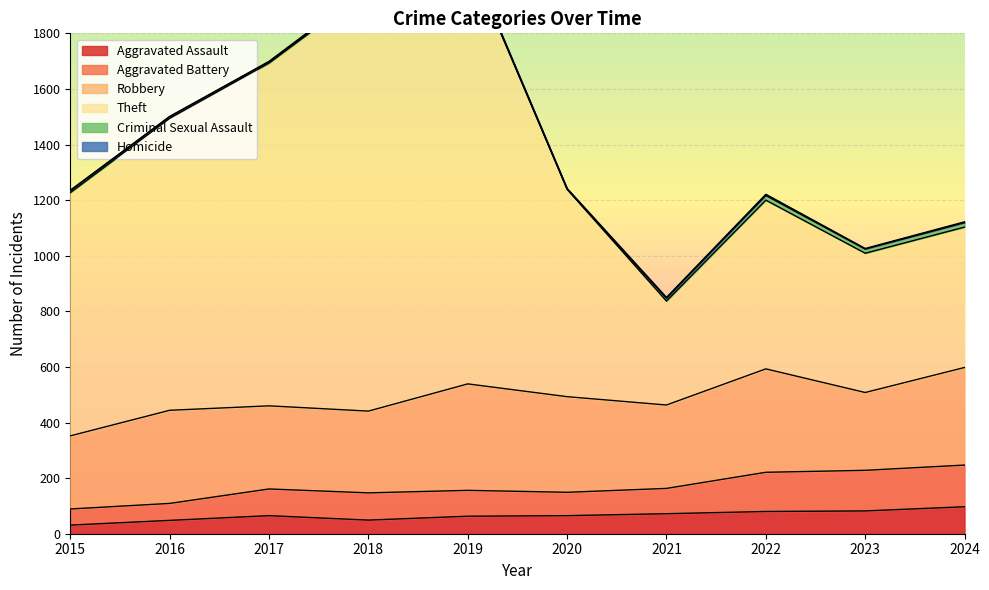

What is the difference between the second highest and minimum values in the Aggravated Assault series?

51